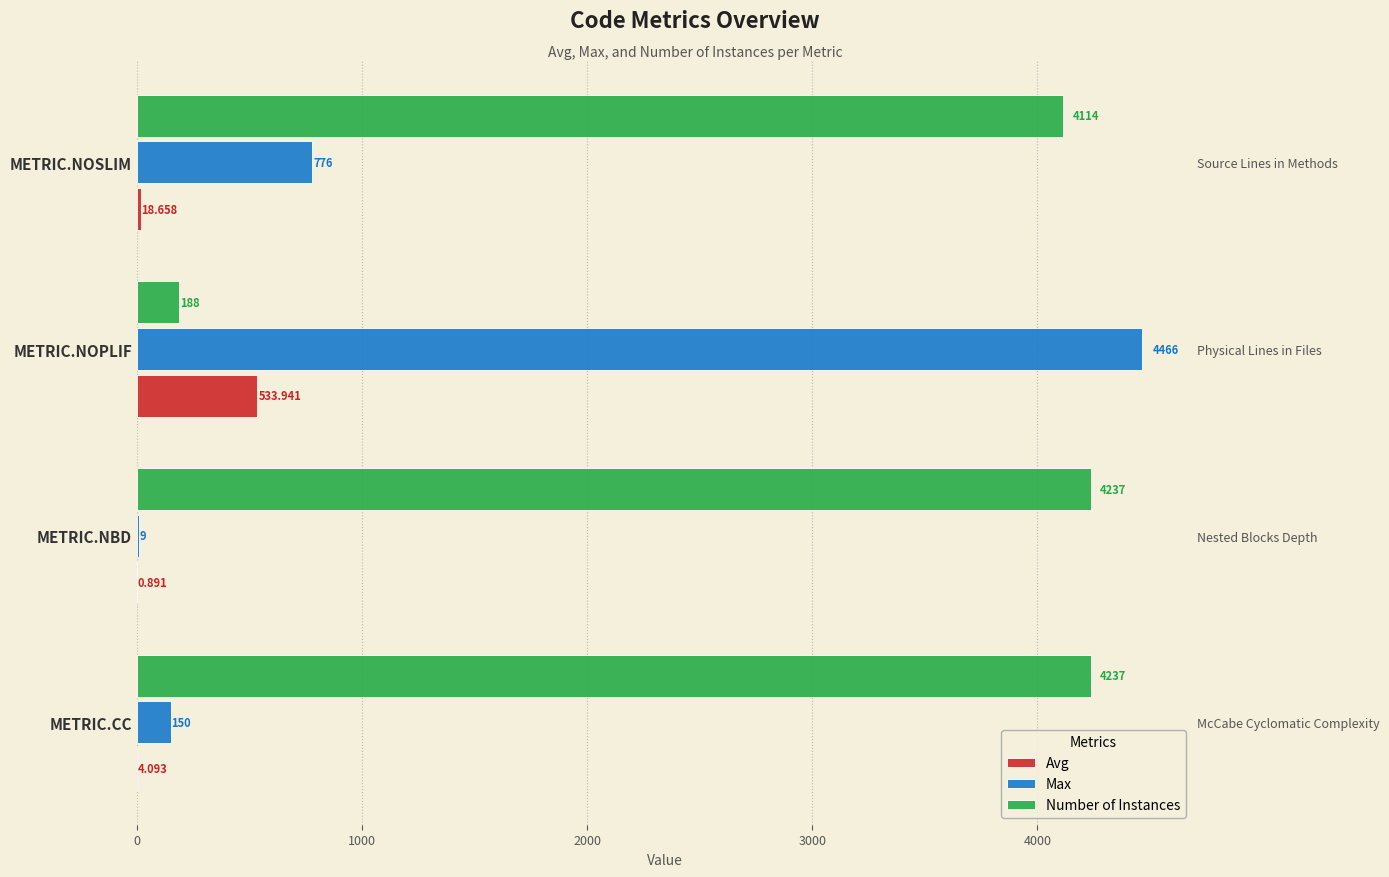

What is the value of the Avg bar at the 4th from the left?

18.7